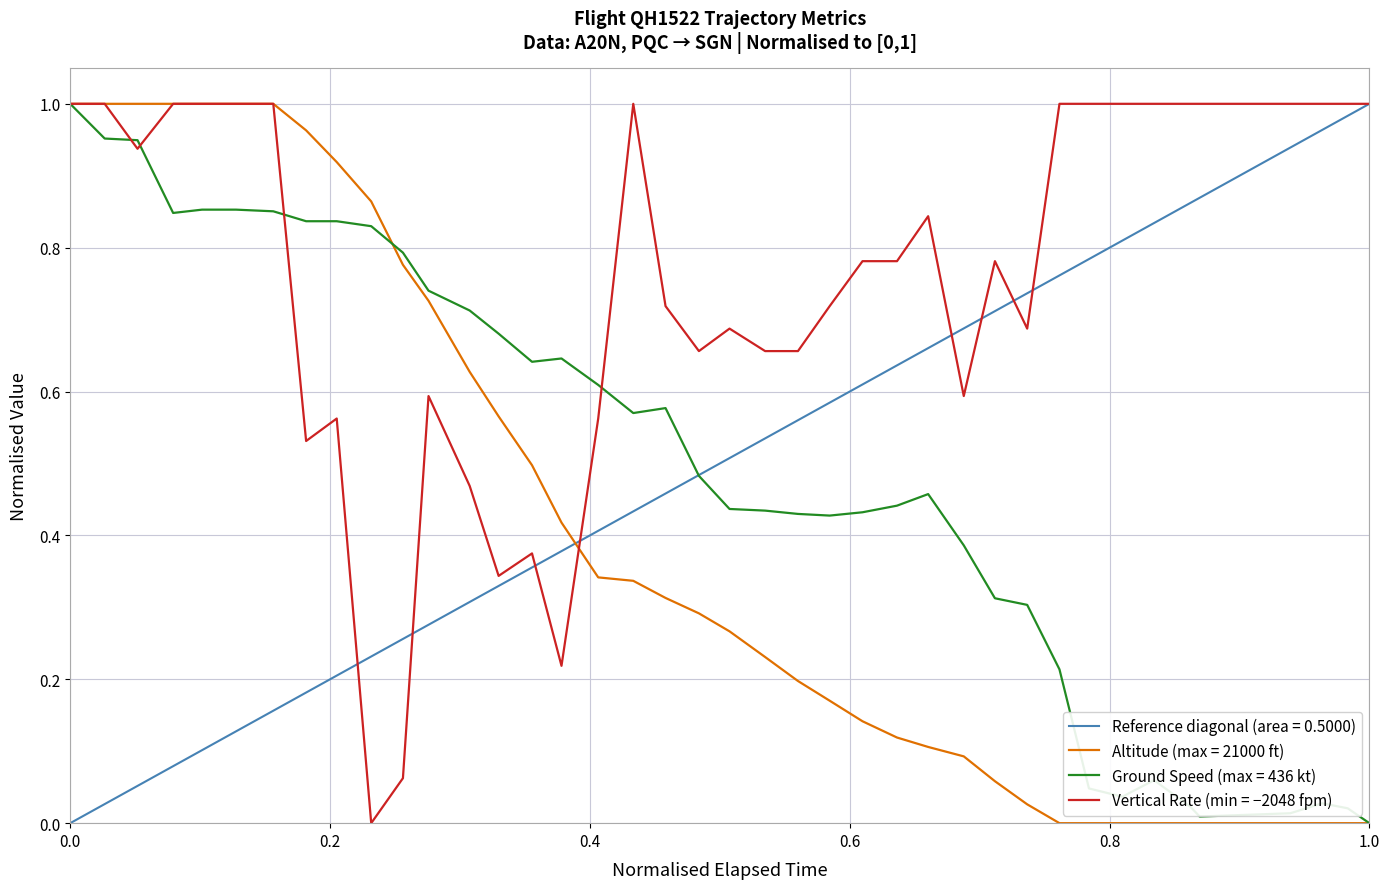

The value of Ground Speed (max = 436 kt) at 0.0 is 1.0. True or false?

True